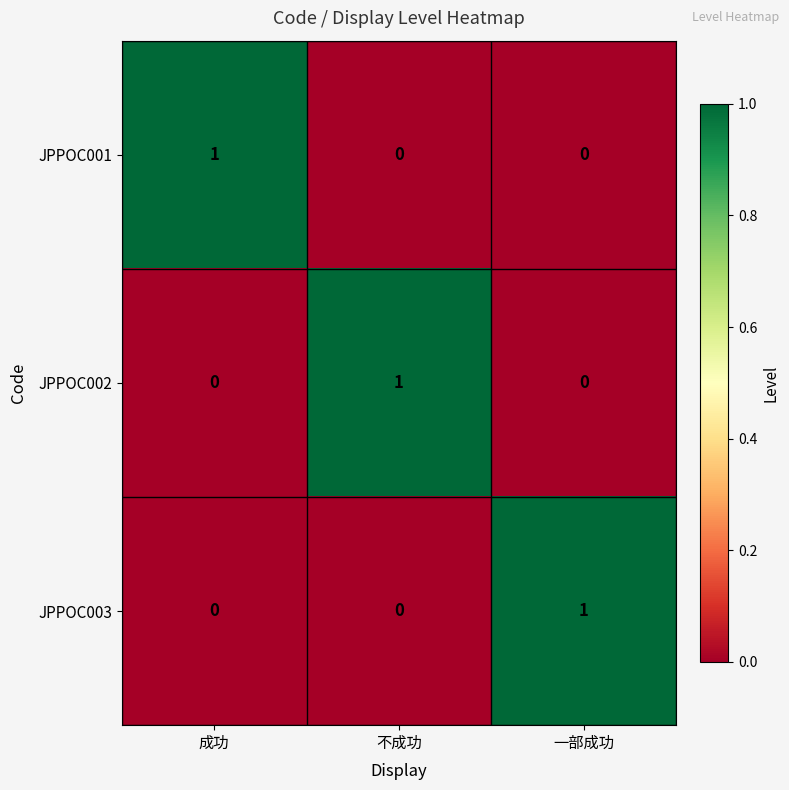

Count the number of categories in the chart.

3